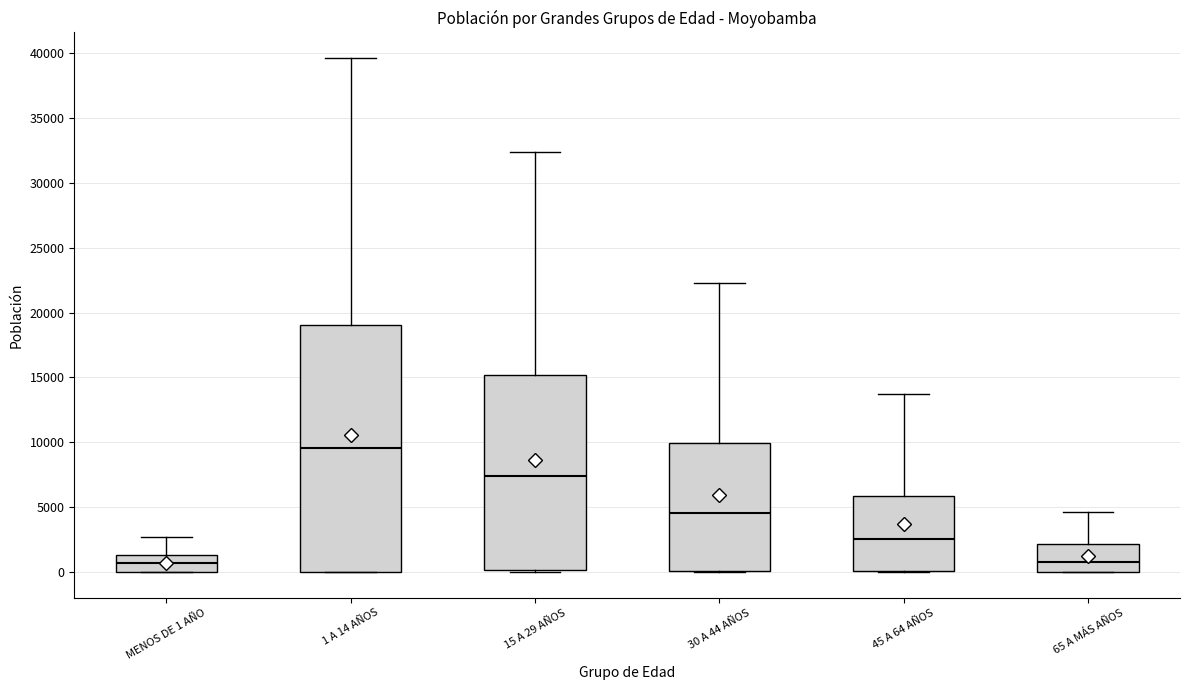

Comparing the boxes themselves (not the whiskers), which one is the tallest?

1 A 14 AÑOS